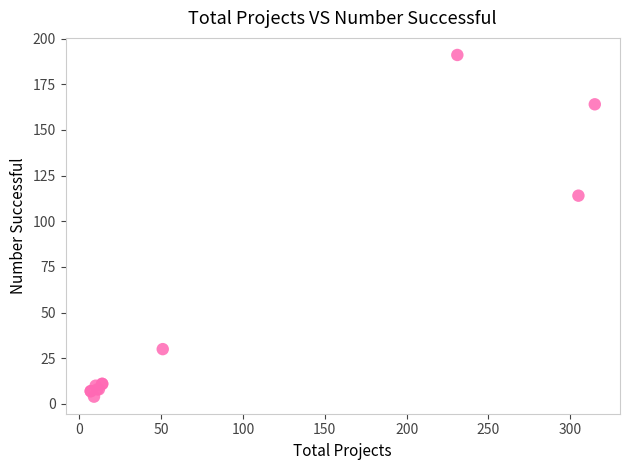

What Y value in the scatter plot is closest to 97?

114